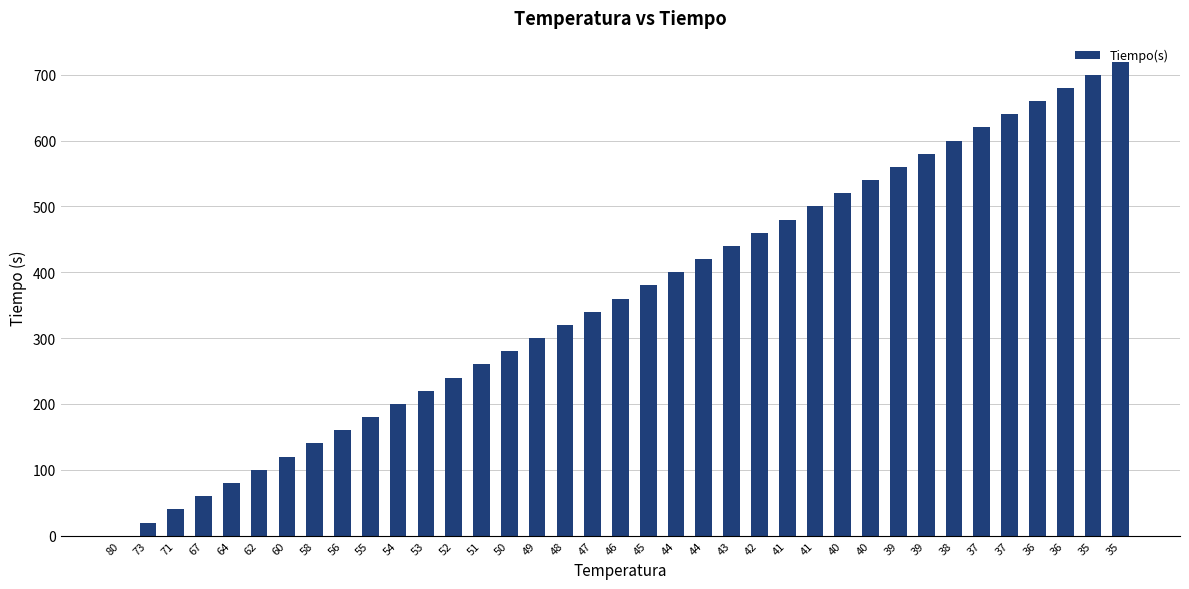

Are the bars horizontal?

No